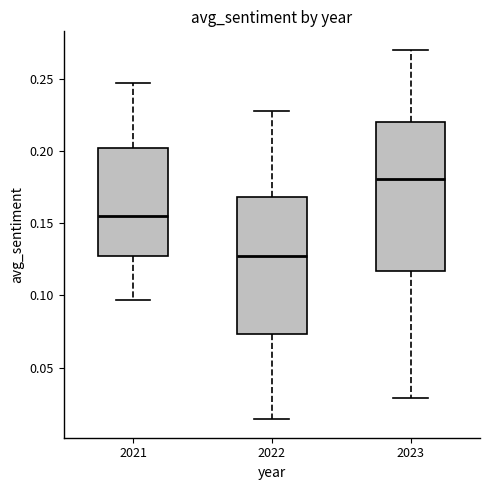

Reading left to right, read every box against the y-axis: the position of its median line, the range the box covers, and the ends of its whiskers. The values are not printed on the chart, so give them approximately, as read against the axis.

2021: median 0.155, box 0.130 to 0.205, whiskers 0.095 to 0.245
2022: median 0.130, box 0.075 to 0.170, whiskers 0.015 to 0.230
2023: median 0.180, box 0.115 to 0.220, whiskers 0.030 to 0.270